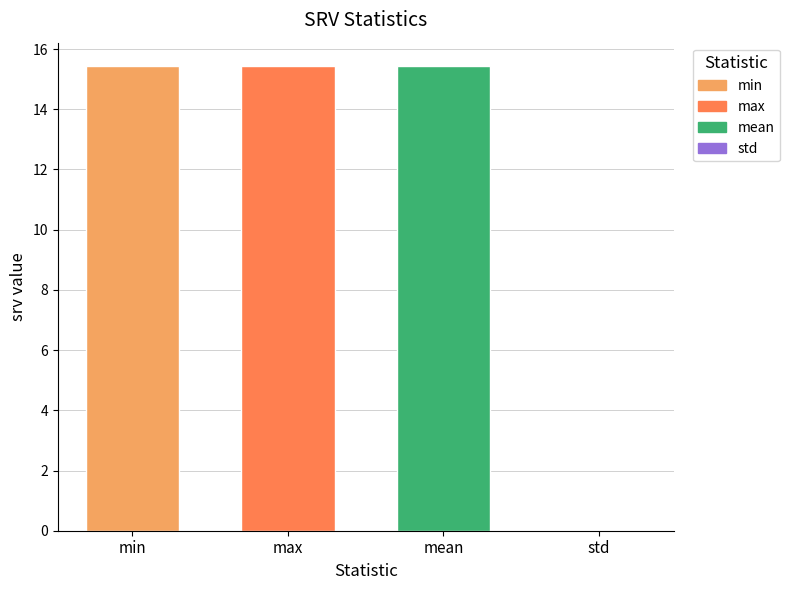

Count the number of values greater than 15.

3